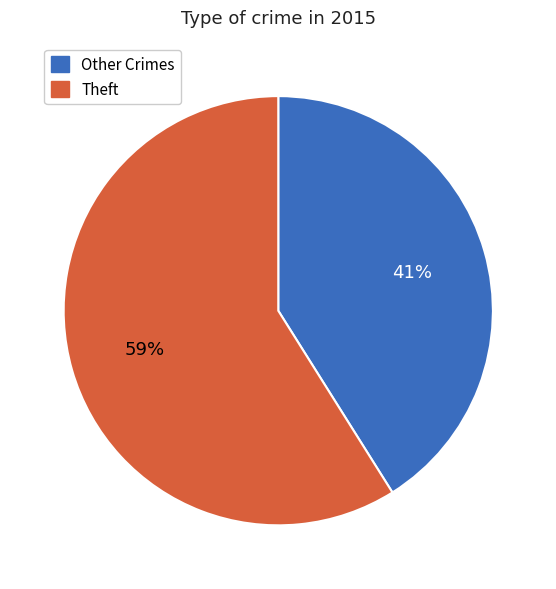

To the nearest percent, what is the difference between the largest and smallest slice percentages?

18%